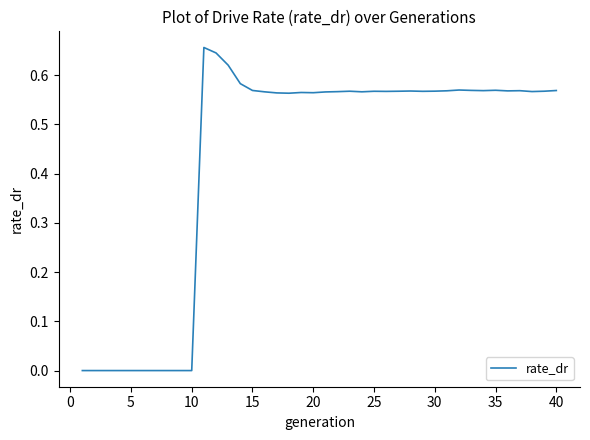

The value at 15 is 0.9. True or false?

False